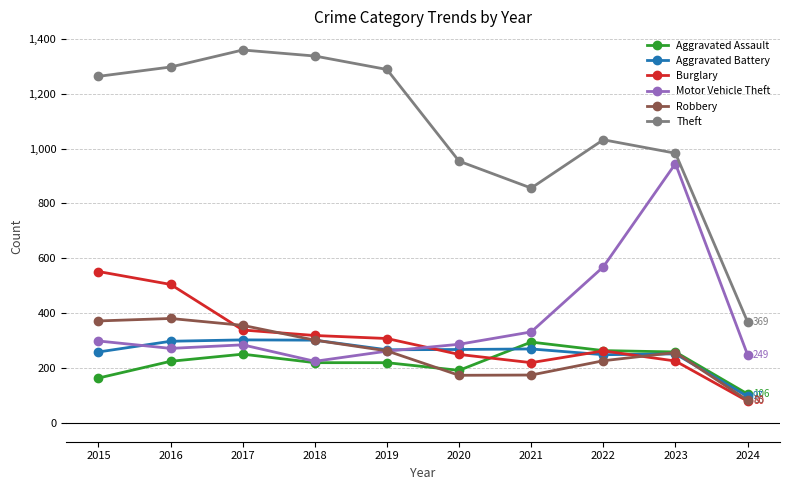

What is the total value across all series at 2018?

2705